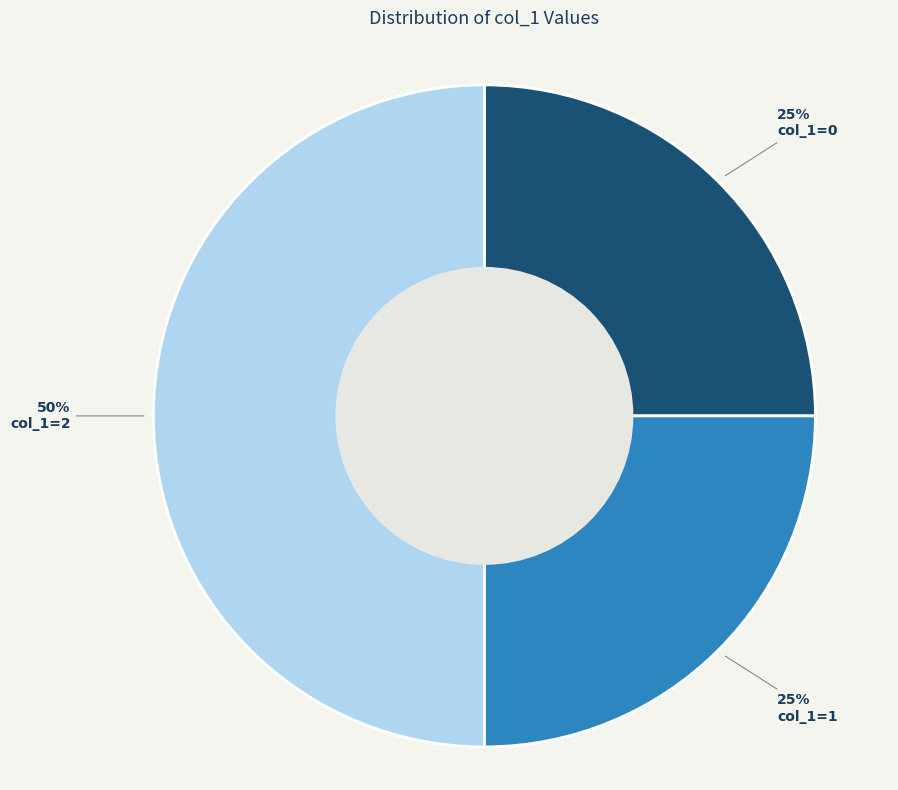

Does col_1=1 represent more than half of the total?

No